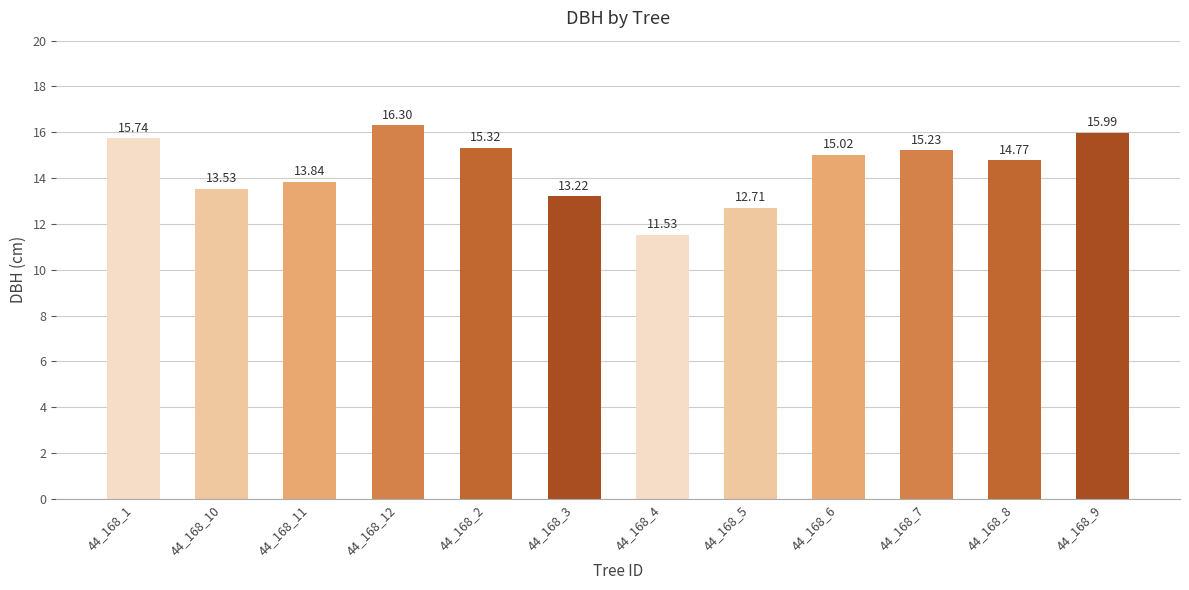

Rank the categories by value from highest to lowest.

44_168_12, 44_168_9, 44_168_1, 44_168_2, 44_168_7, 44_168_6, 44_168_8, 44_168_11, 44_168_10, 44_168_3, 44_168_5, 44_168_4